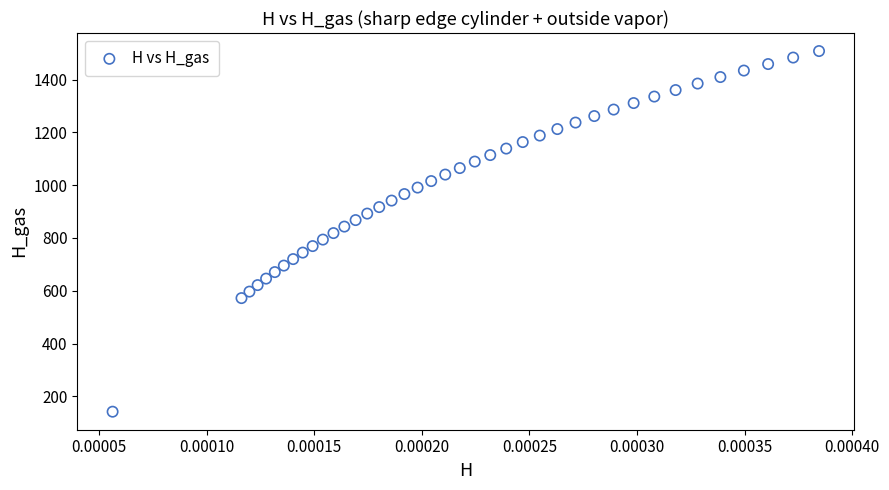

What is the range of Y values (max minus min)?

1366.5